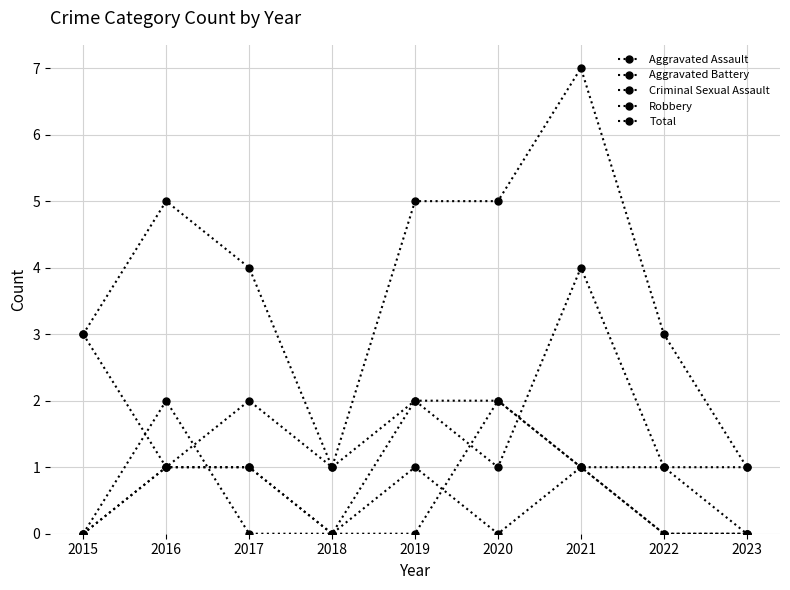

How many lines are shown in the chart?

5